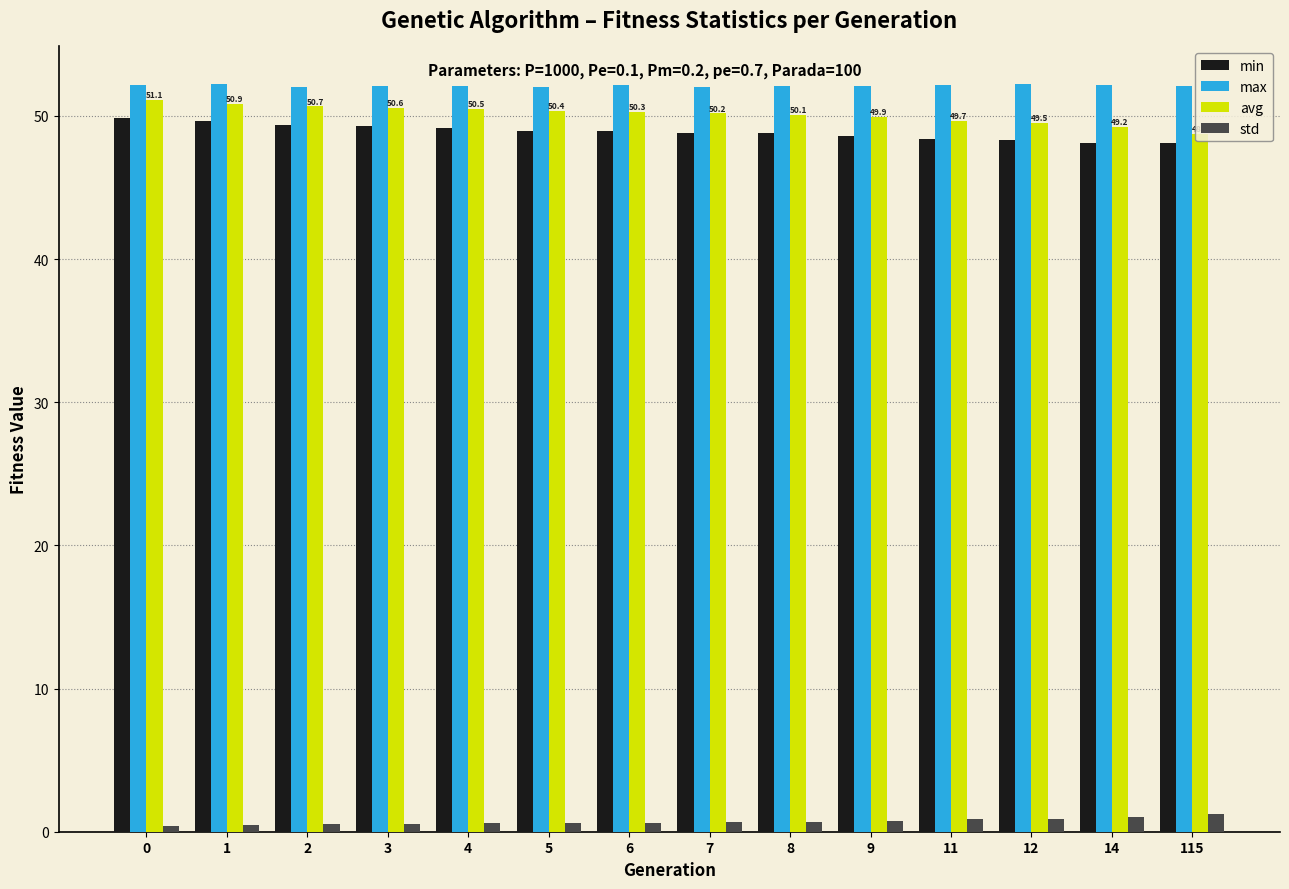

True or false: max has a value of 52.1 at 6.

True